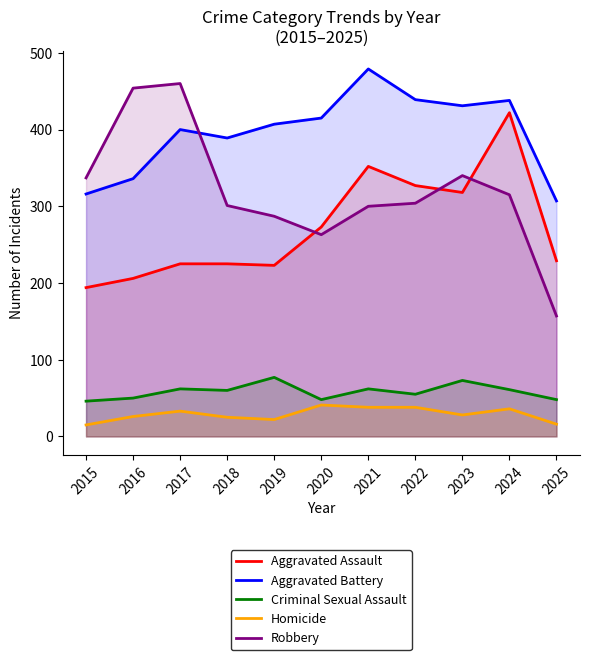

What is the smallest value displayed?

15